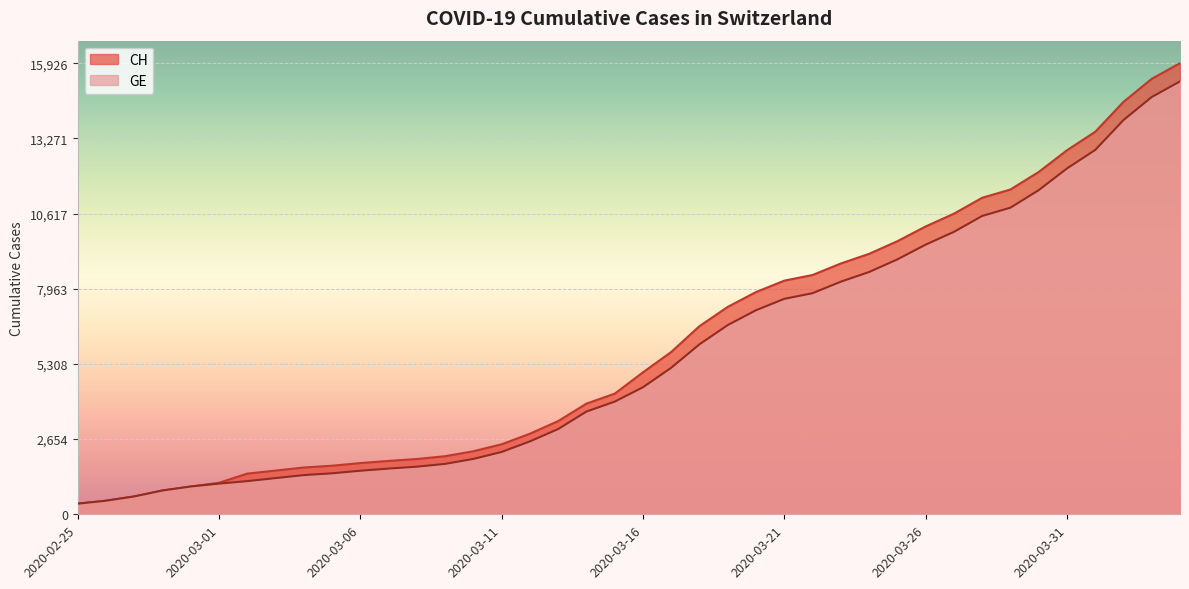

The value of CH at 2020-04-01 is 23271. True or false?

False